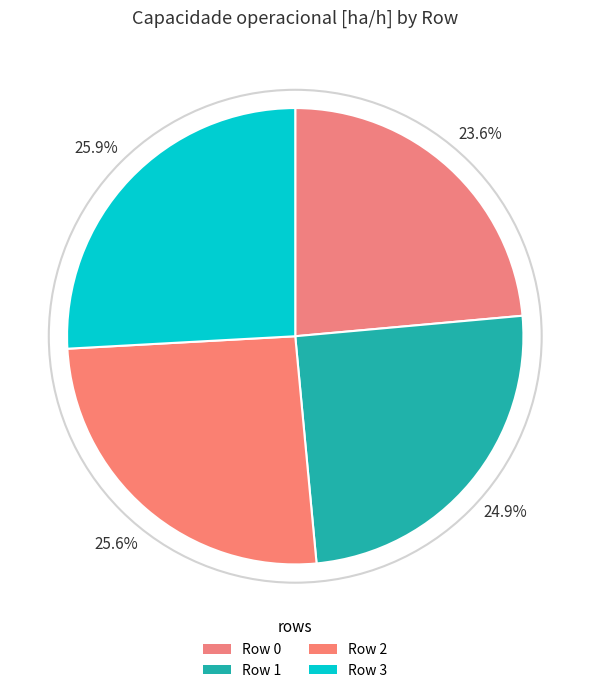

Approximately how many times larger is the value at Row 3 compared to Row 2?

1.0